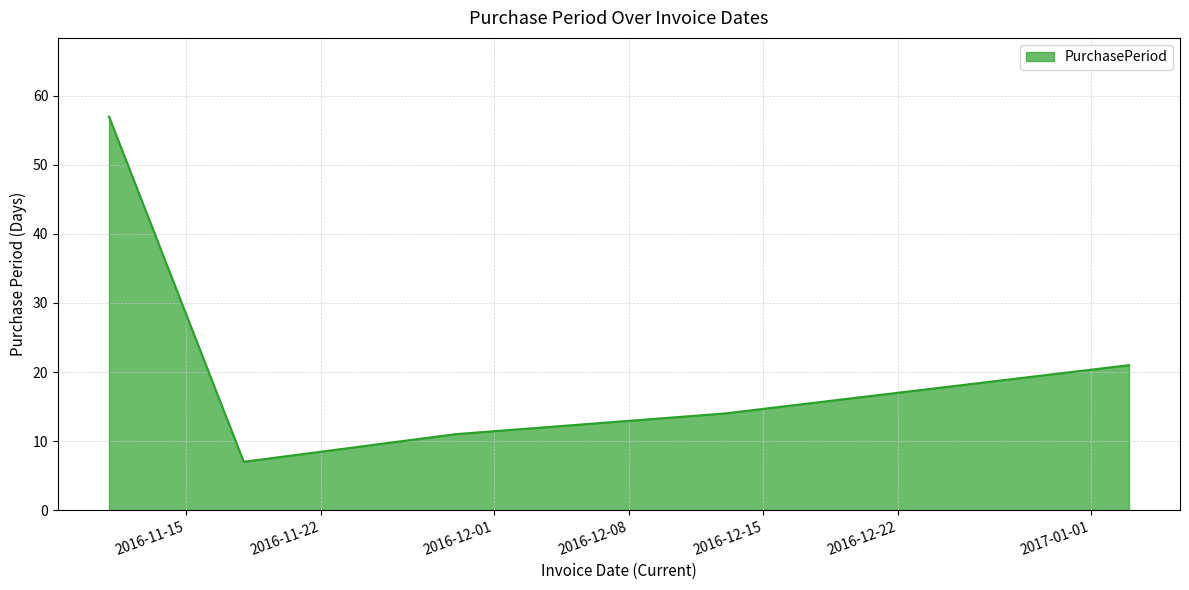

What is the minimum value shown in the chart?

7